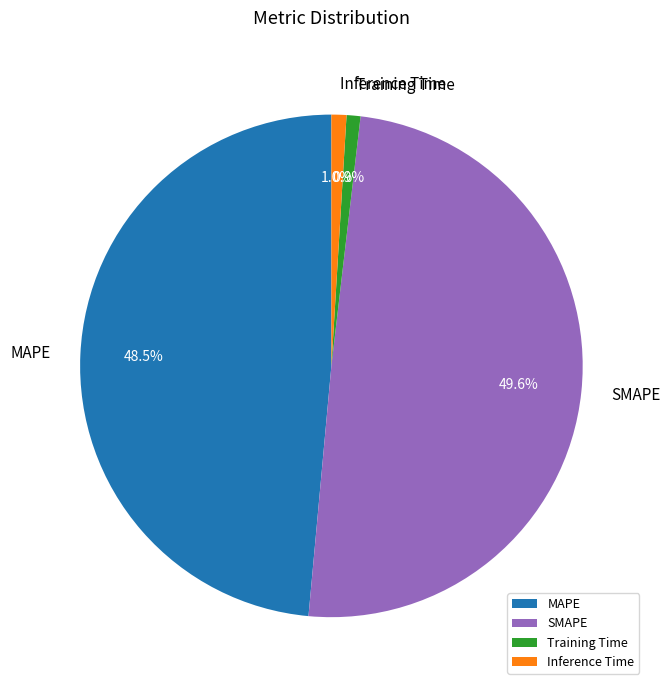

What is the largest slice in the pie chart?

SMAPE